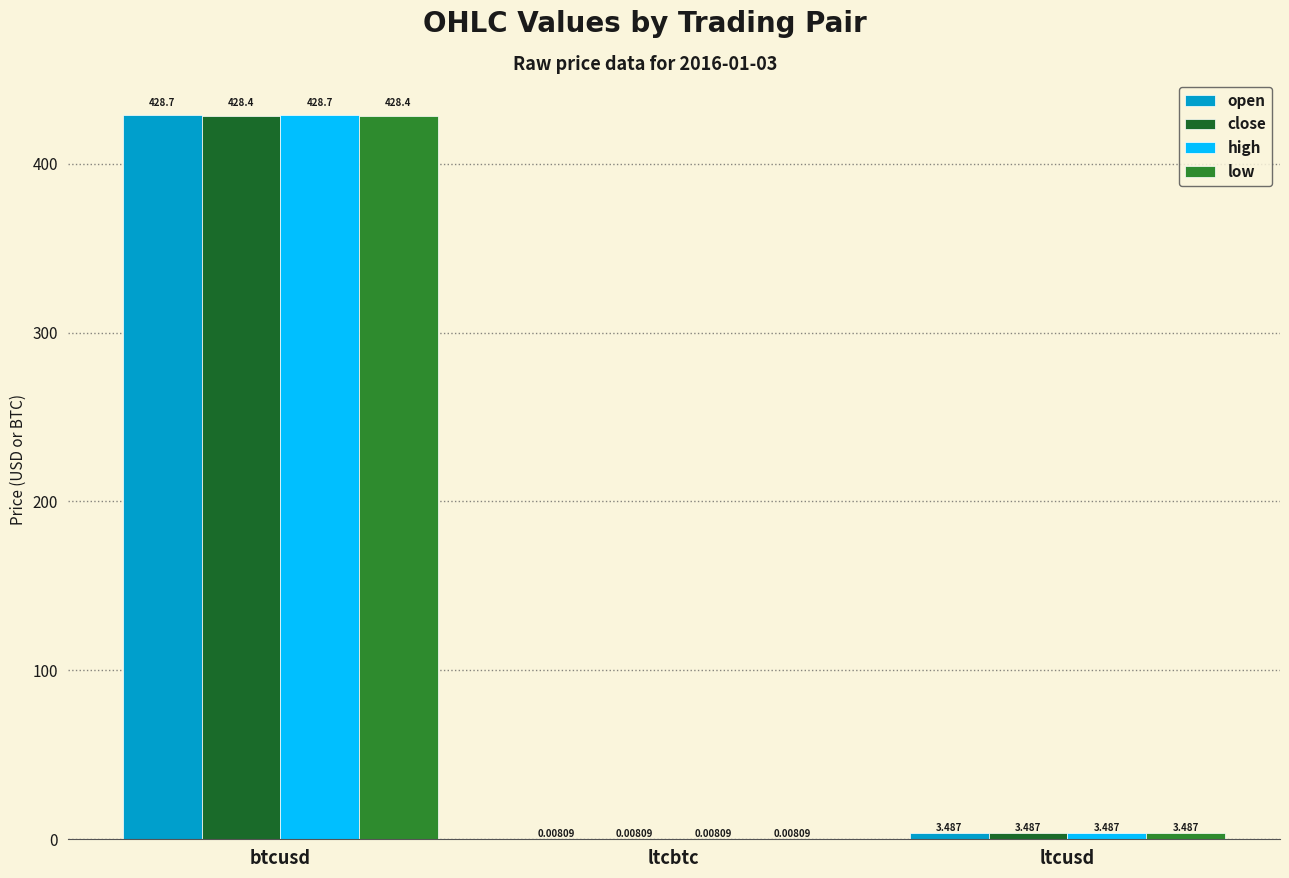

Rank the categories by close value from lowest to highest.

ltcbtc, ltcusd, btcusd